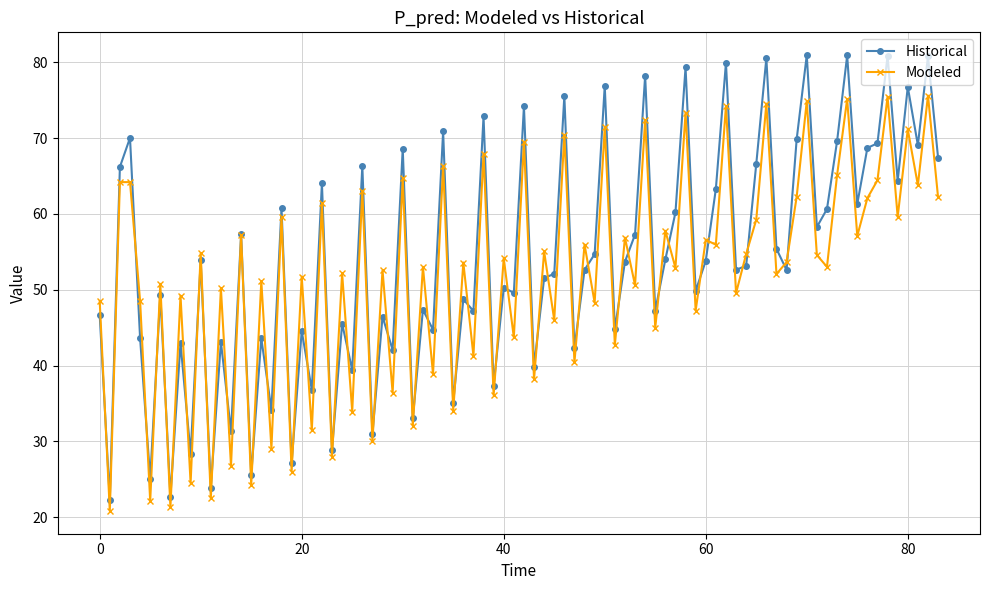

Which series has the widest spread of values?

Historical